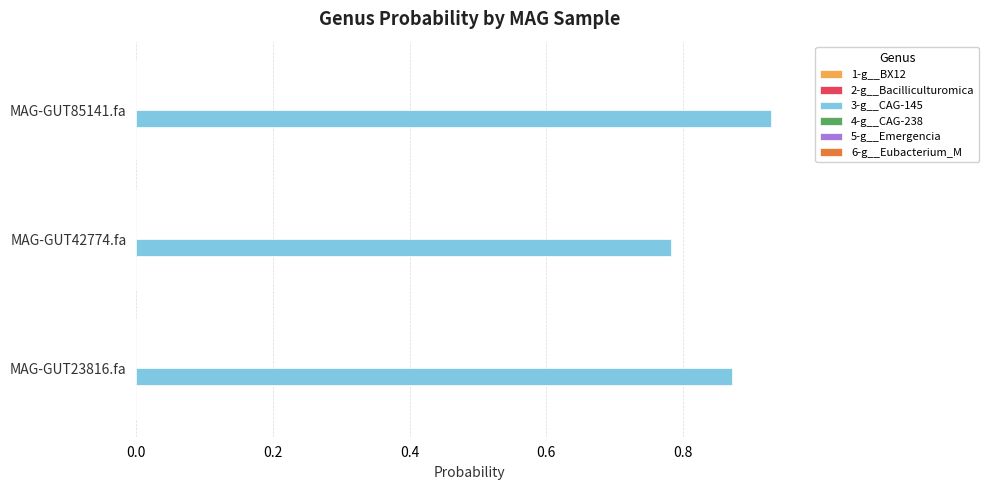

Which series has the largest total across all categories?

3-g__CAG-145